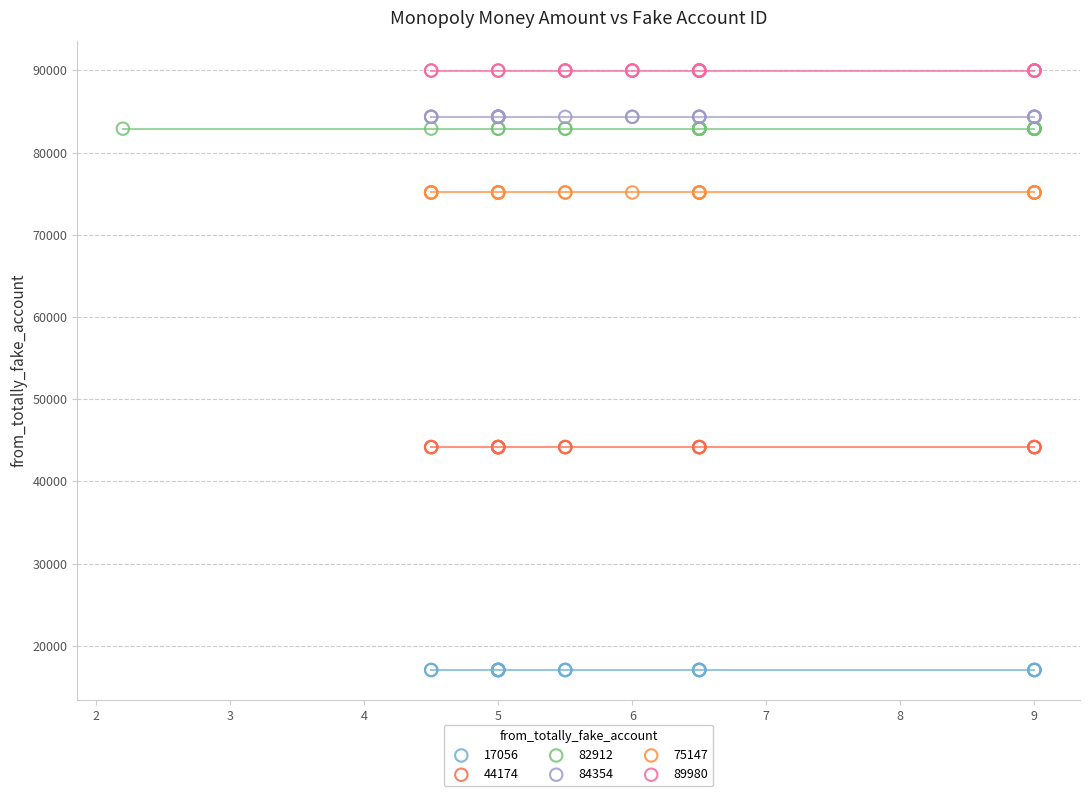

Which series reaches the minimum Y coordinate?

17056